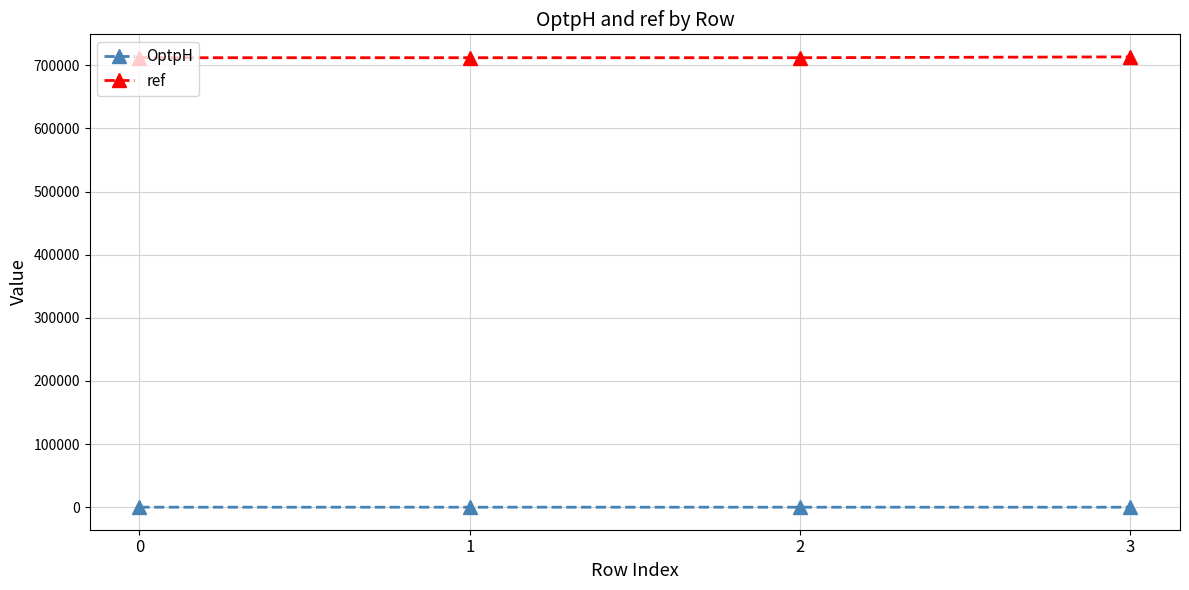

What is the lowest value of the OptpH series?

5.0